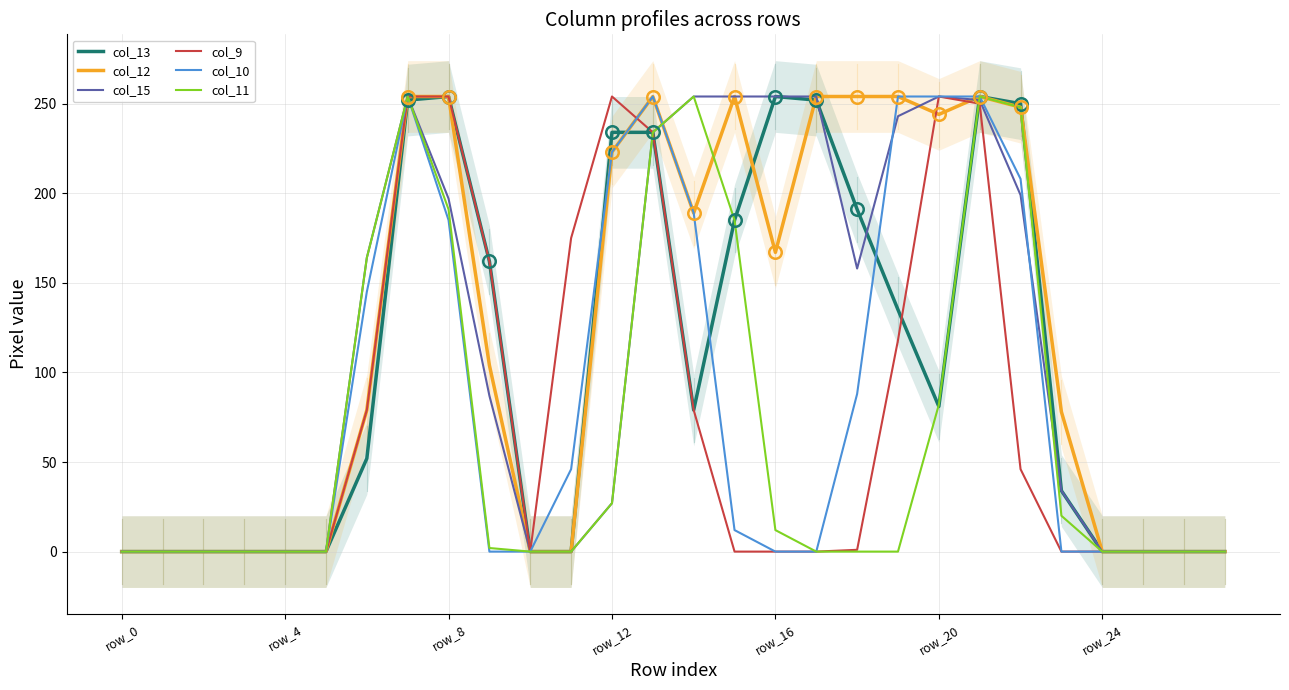

The value of col_15 at row_16 is 112. True or false?

False